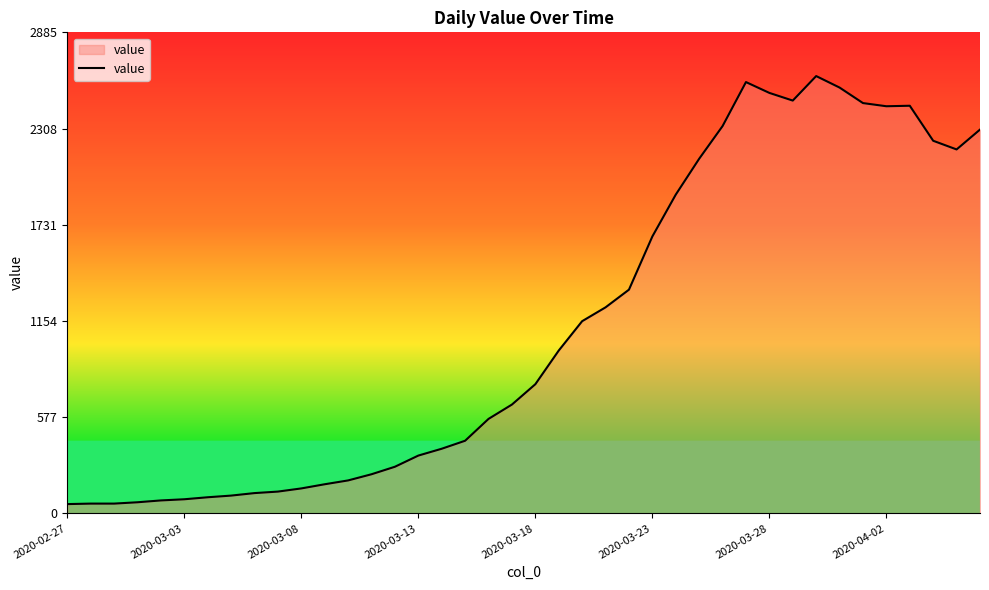

What is the maximum value shown in the chart?

2623